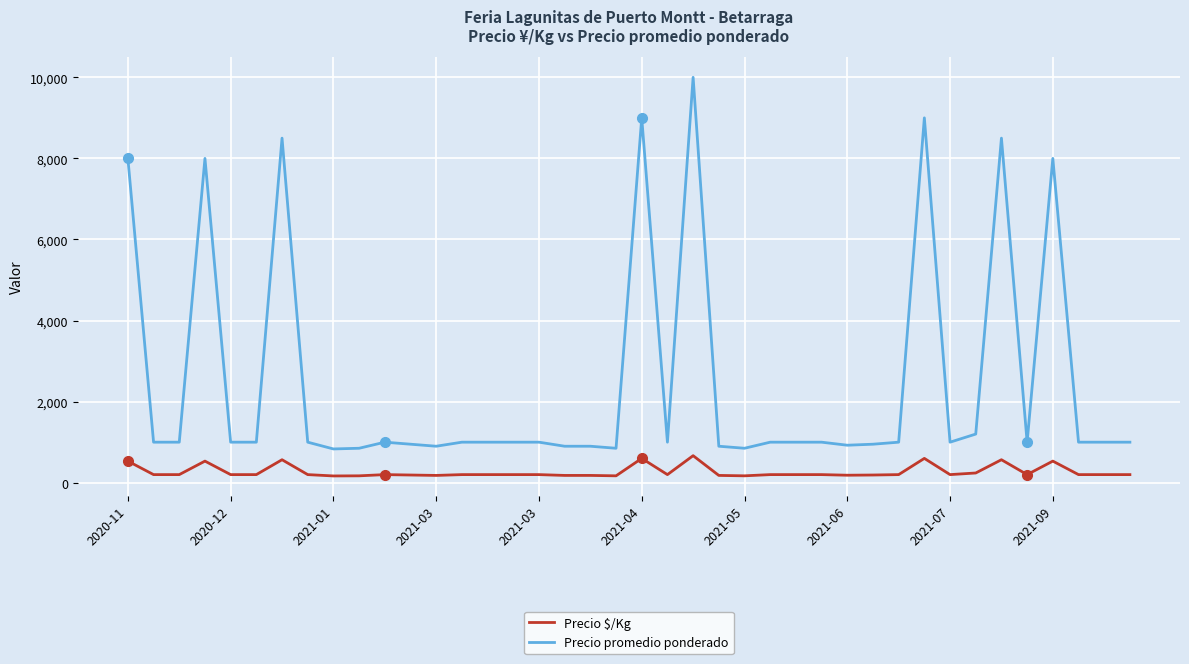

Which series has the largest total across all categories?

Precio promedio ponderado